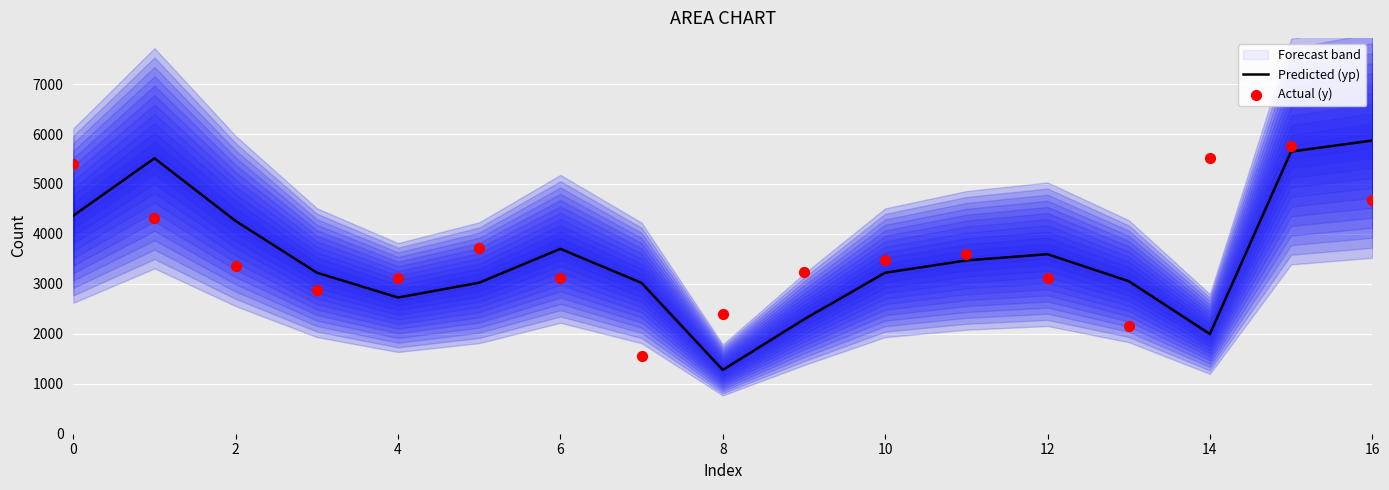

Which series has the largest total across all categories?

Actual (y)